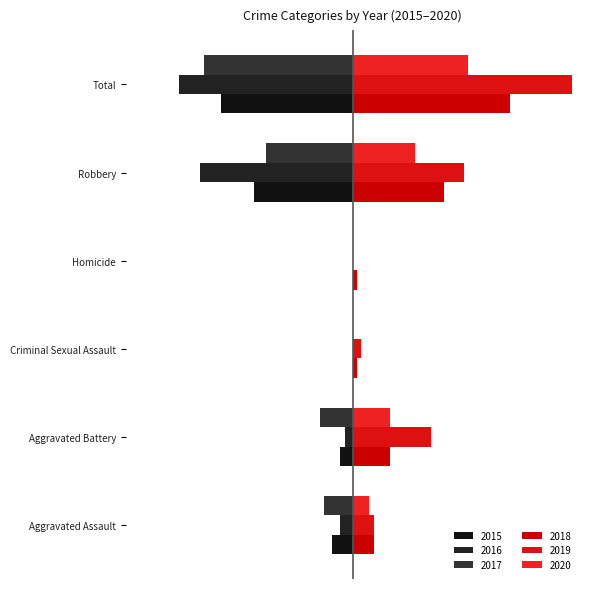

Which label corresponds to the largest value in the chart?

Total